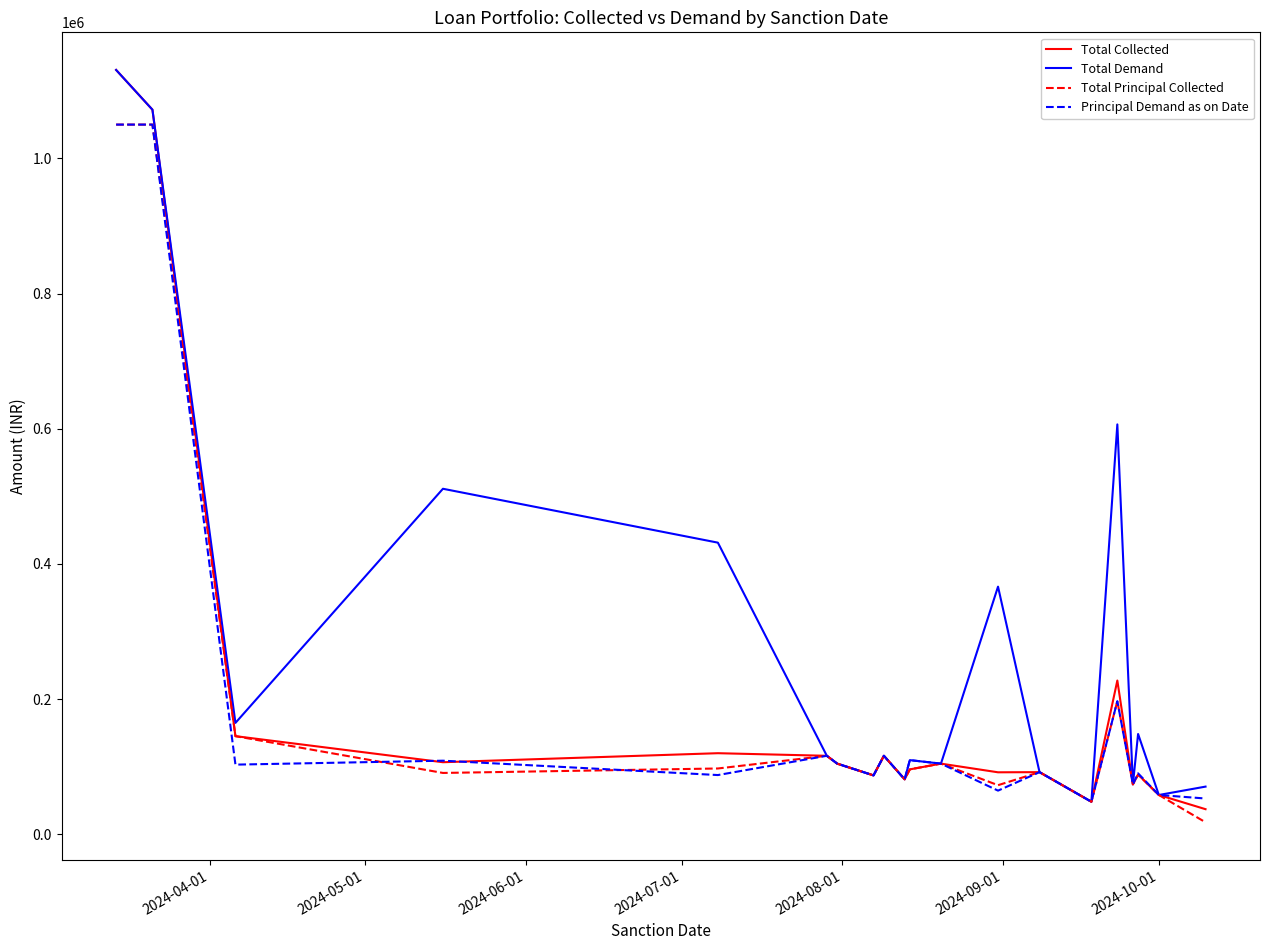

What is the greatest value displayed?

1130856